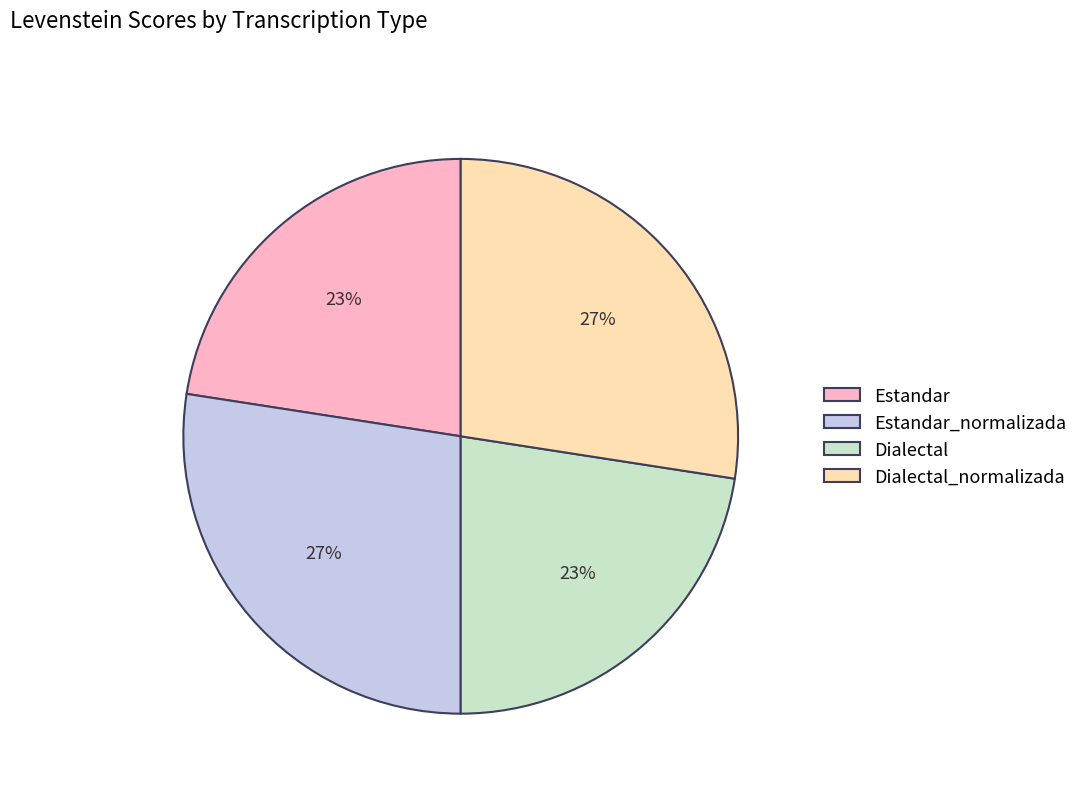

How many slices are in this pie chart?

4